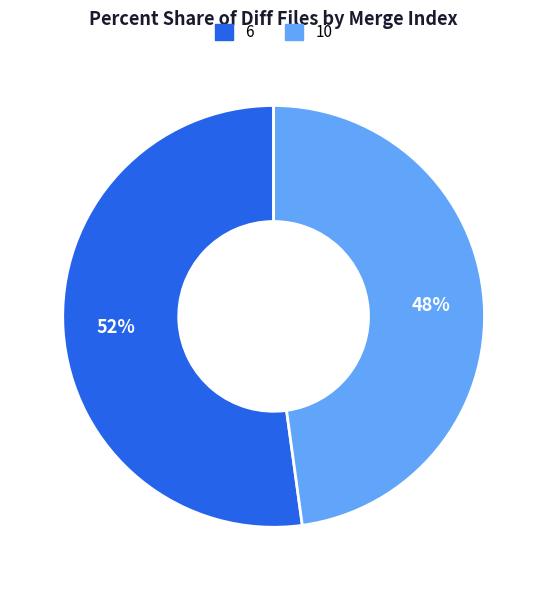

What is the largest slice in the pie chart?

6